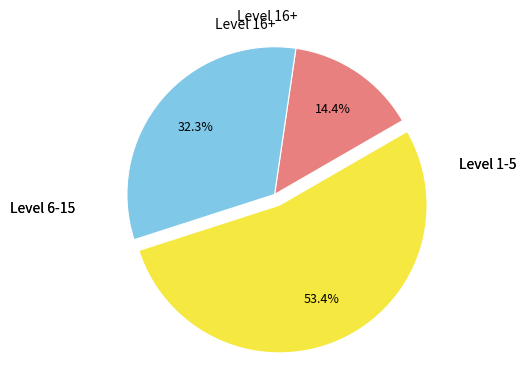

Is there a majority slice in this chart?

Yes